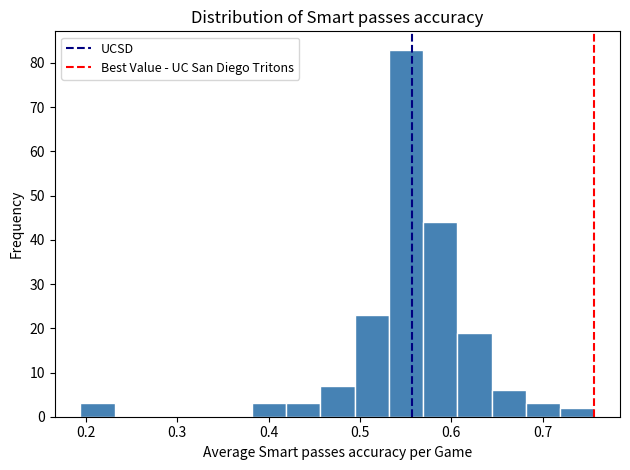

Read against the x-axis, roughly where is the centre of the tallest bar?

0.55